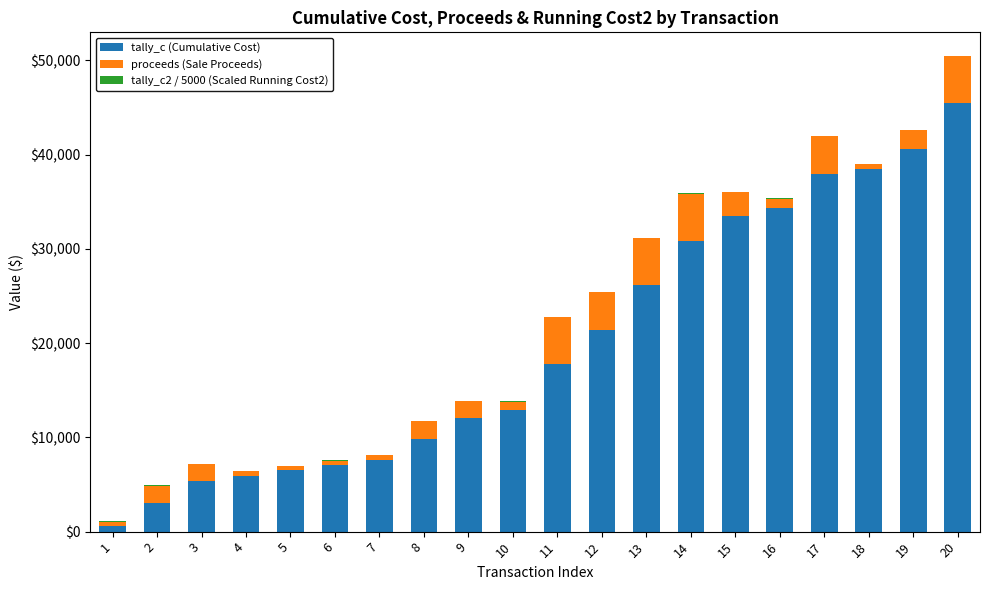

The value of tally_c (Cumulative Cost) at 9 is 3462.6. True or false?

False